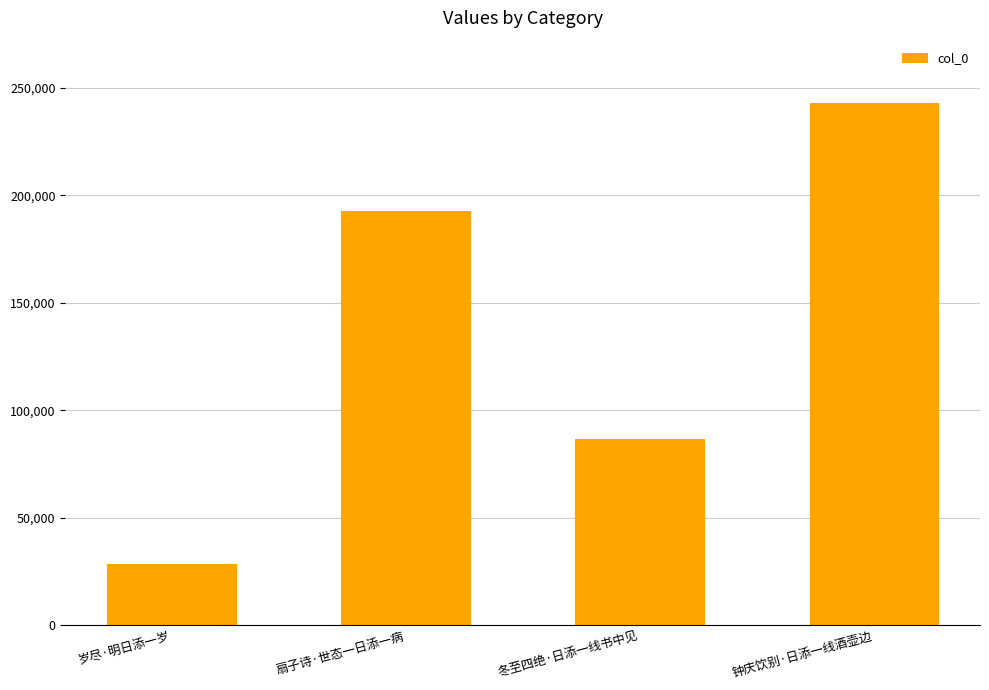

Is it true that the value at 岁尽·明日添一岁 is 28623?

True